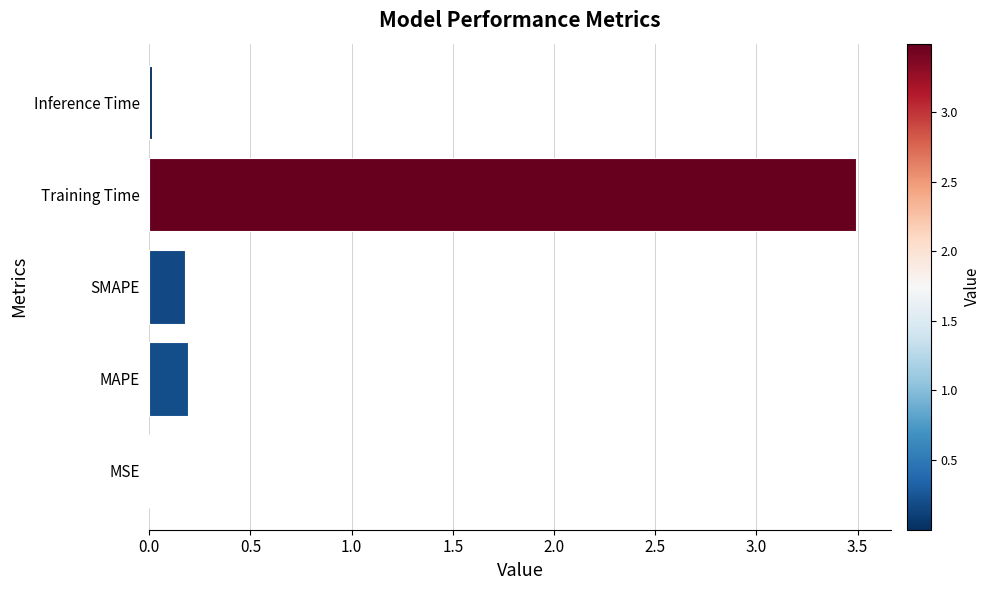

The value at Inference Time is 0.0. True or false?

True